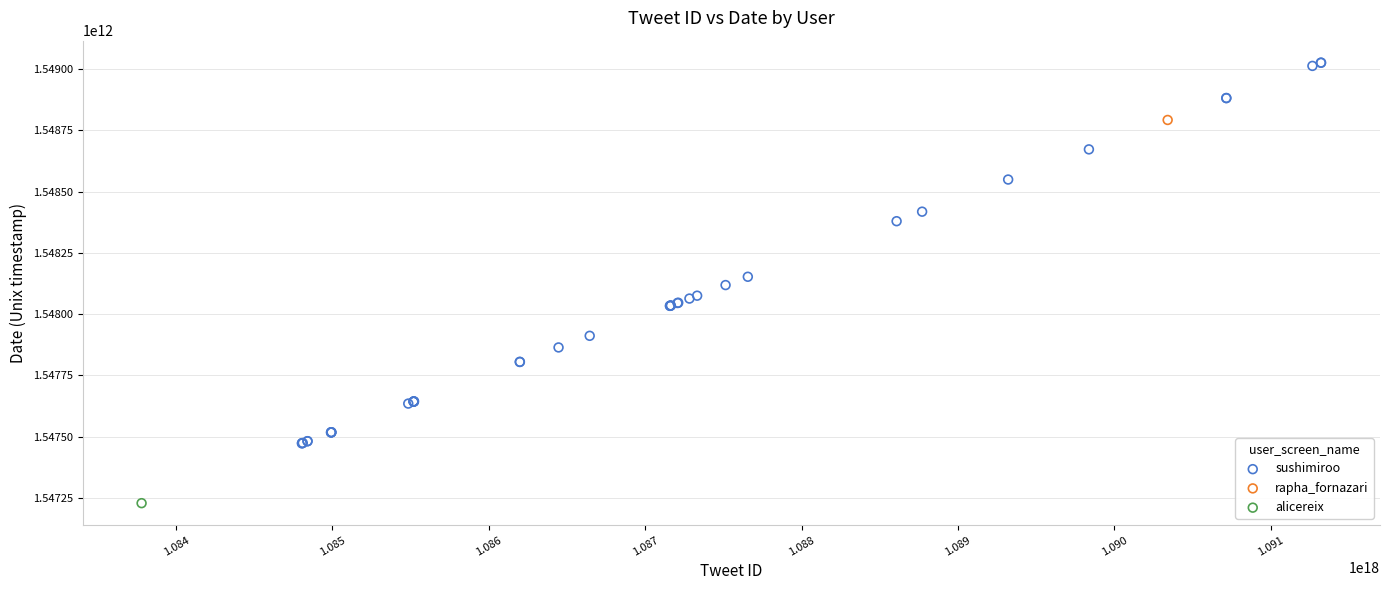

What are all the series names shown in the legend?

sushimiroo, rapha_fornazari, alicereix